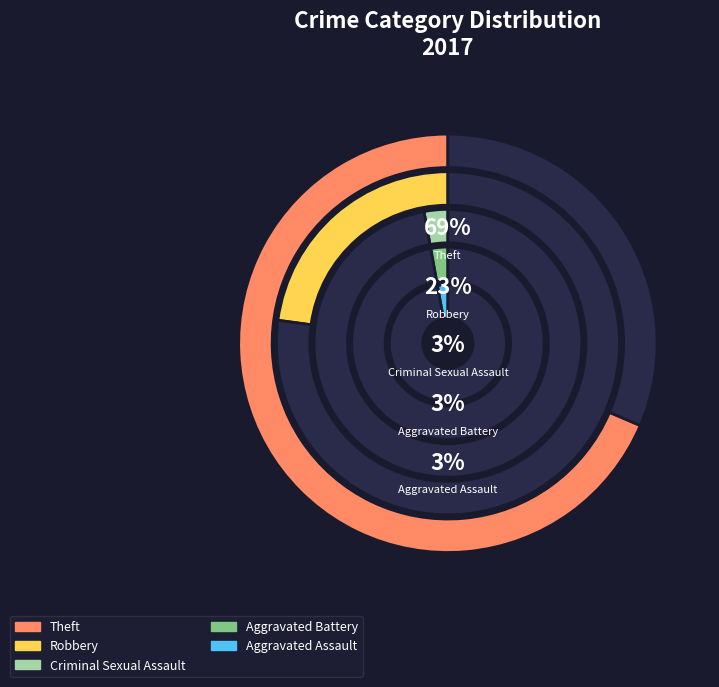

Is there any slice that represents more than half of the pie?

Yes